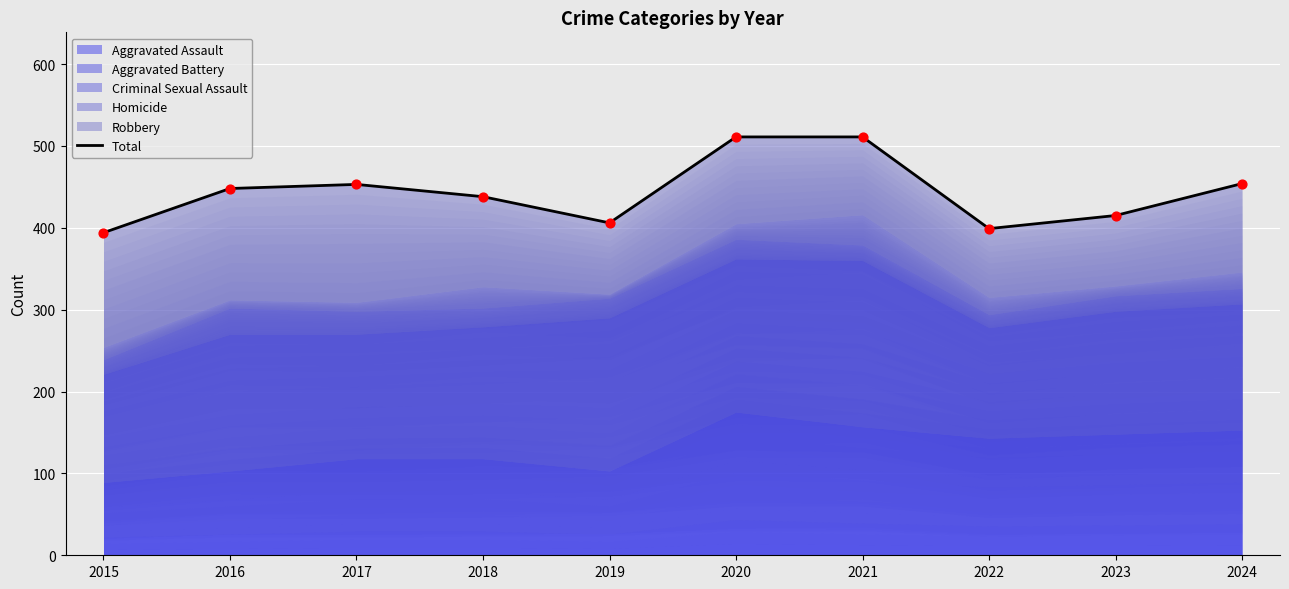

What is the change in value from 2020 to 2023?

-96